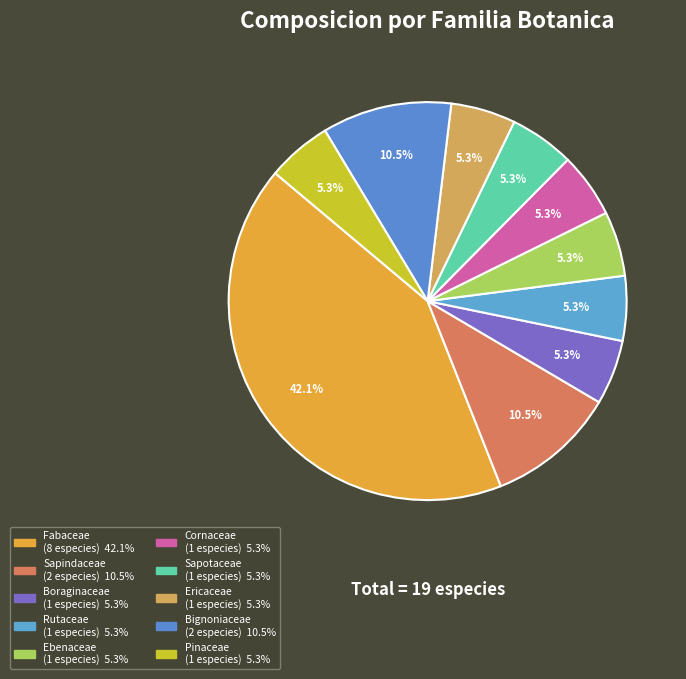

The Boraginaceae slice represents 1% of the pie. True or false?

False